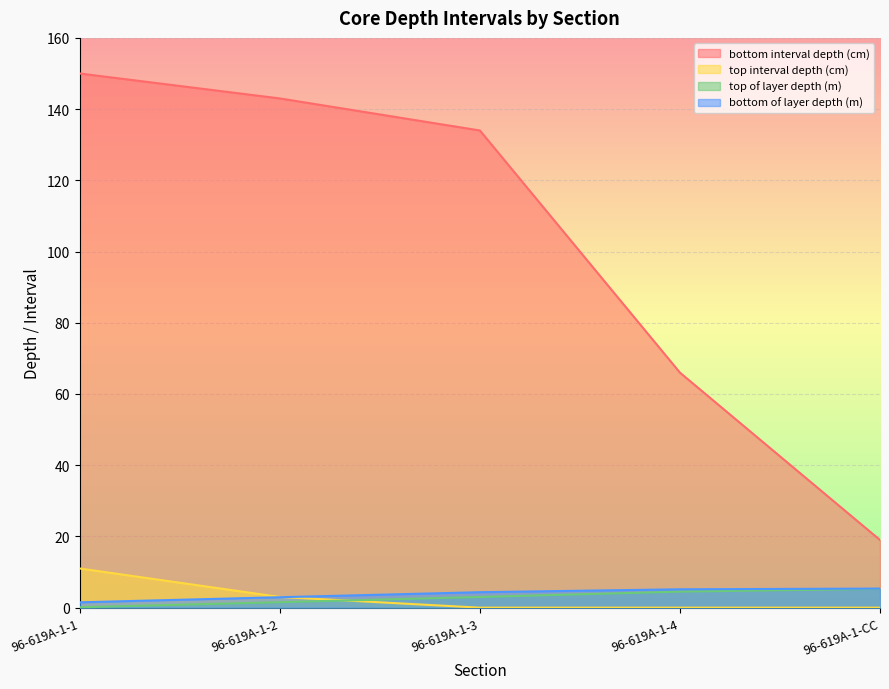

What are all the series names shown in the legend?

bottom interval depth (cm), top interval depth (cm), top of layer depth (m), bottom of layer depth (m)